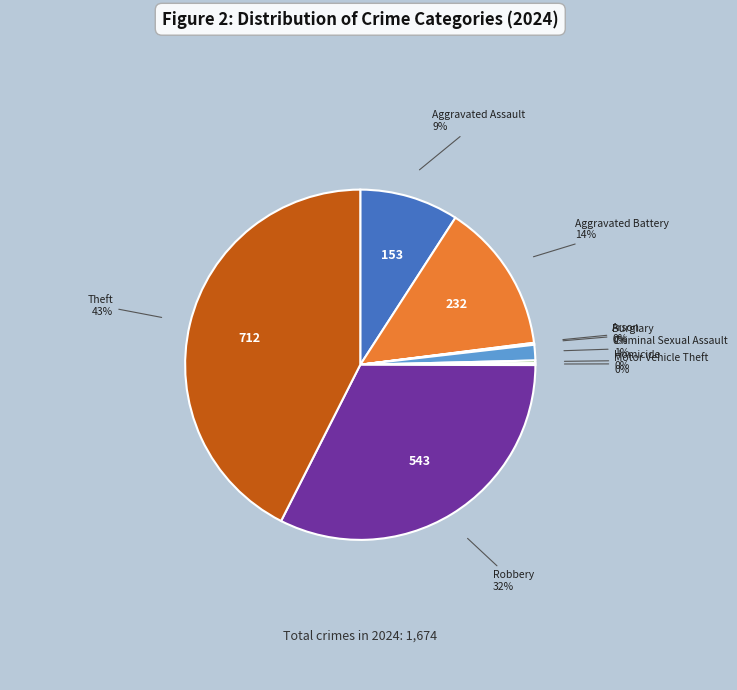

Does any single category account for the majority?

No